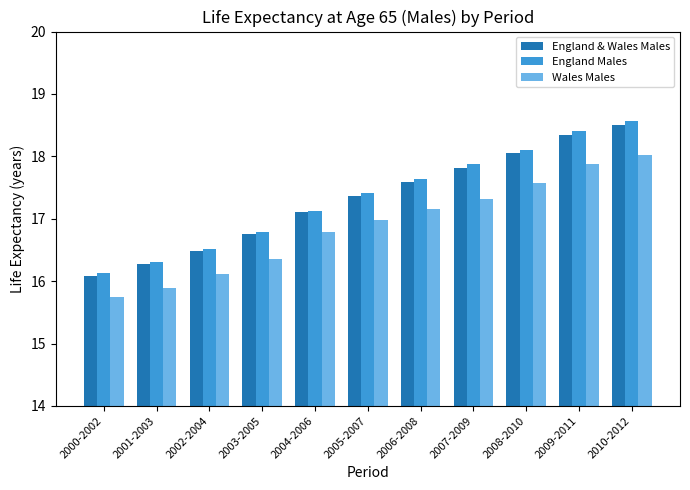

What is the average value of the Wales Males series?

16.9